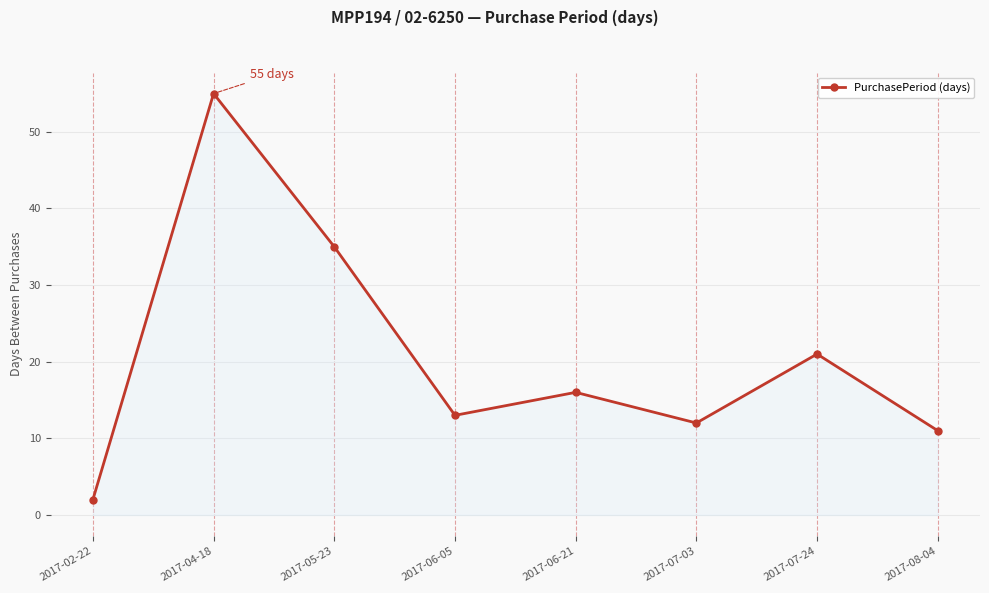

What is the approximate value at 2017-07-03?

12